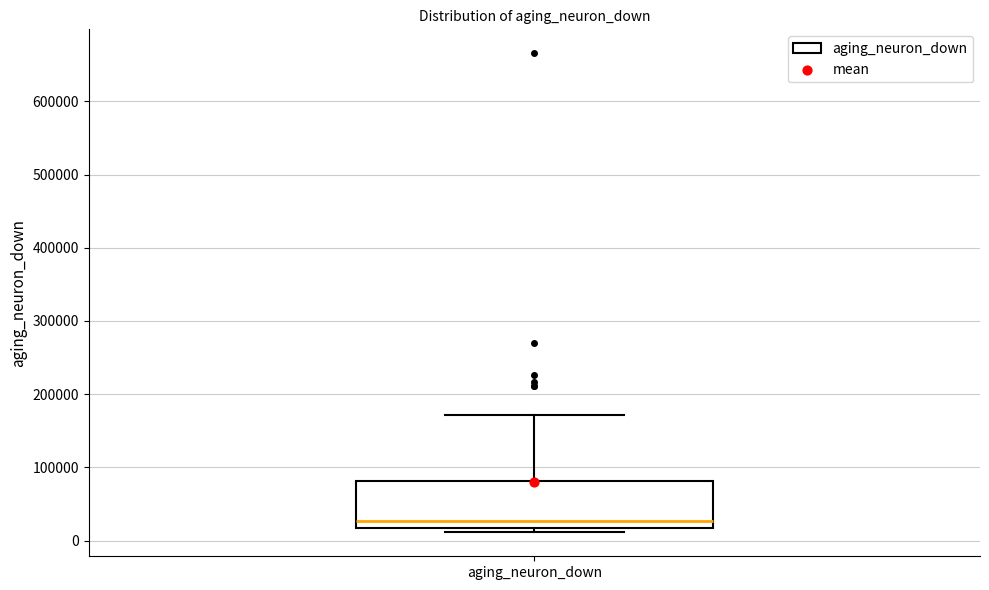

Transcribe this box plot: give where the median line is, the range the box spans, and where the two whiskers end, as read against the y-axis. The values are not printed on the chart, so give them approximately, as read against the axis.

median 30000, box 20000 to 80000, whiskers 10000 to 170000